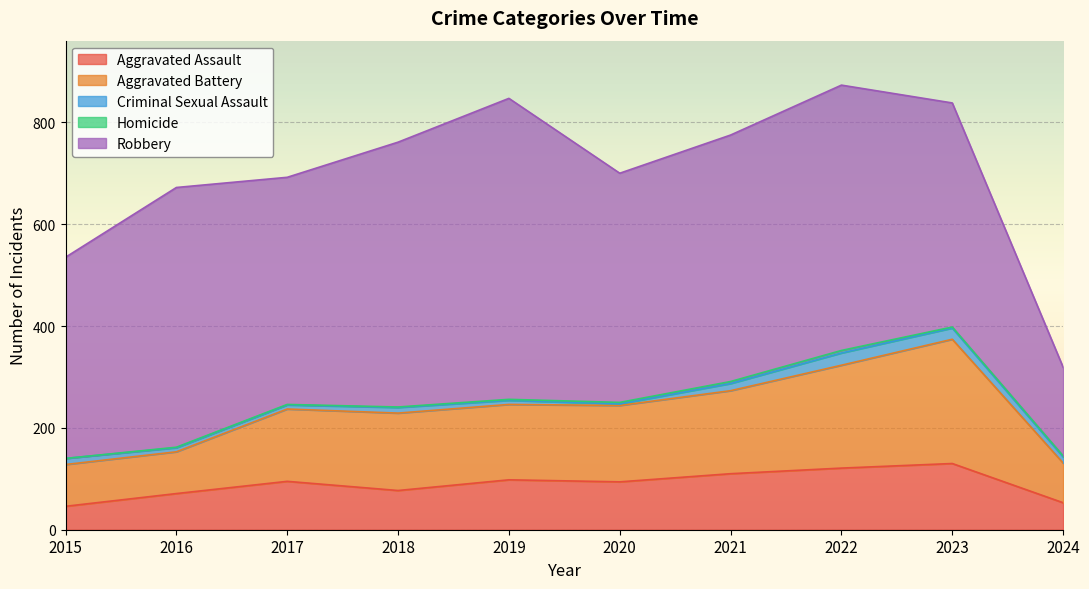

What is the value of the Aggravated Battery point at the 1st from the left?

82